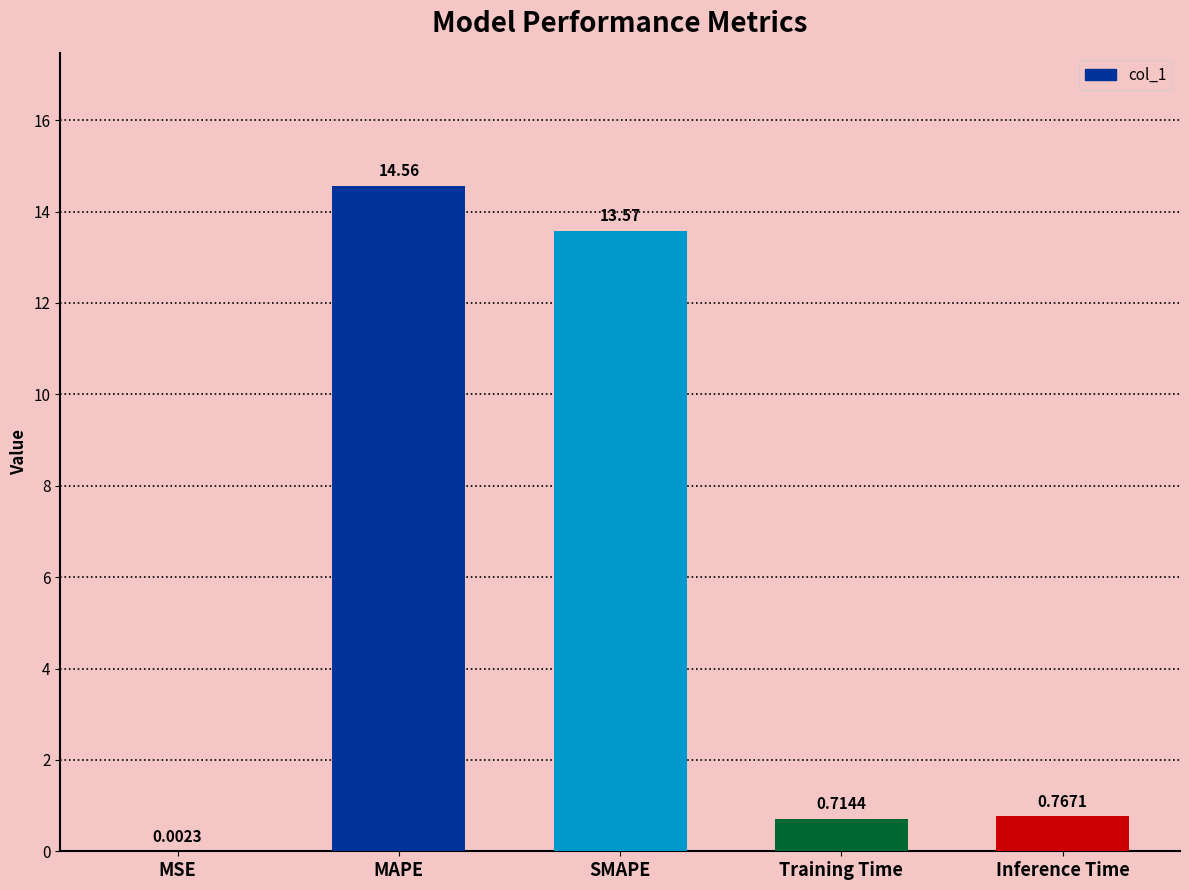

Are the bars horizontal?

No